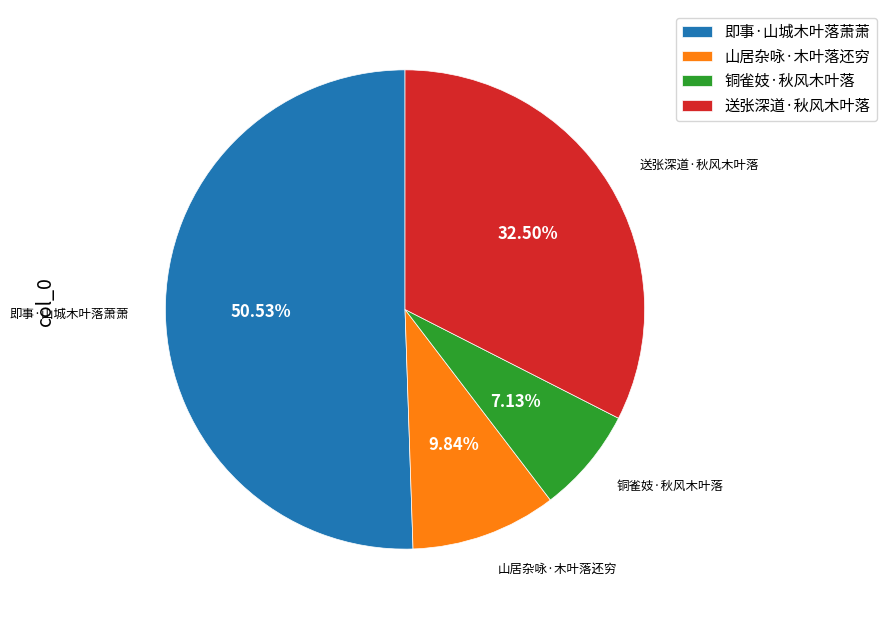

What portion of the pie excludes 山居杂咏·木叶落还穷?

90.2%